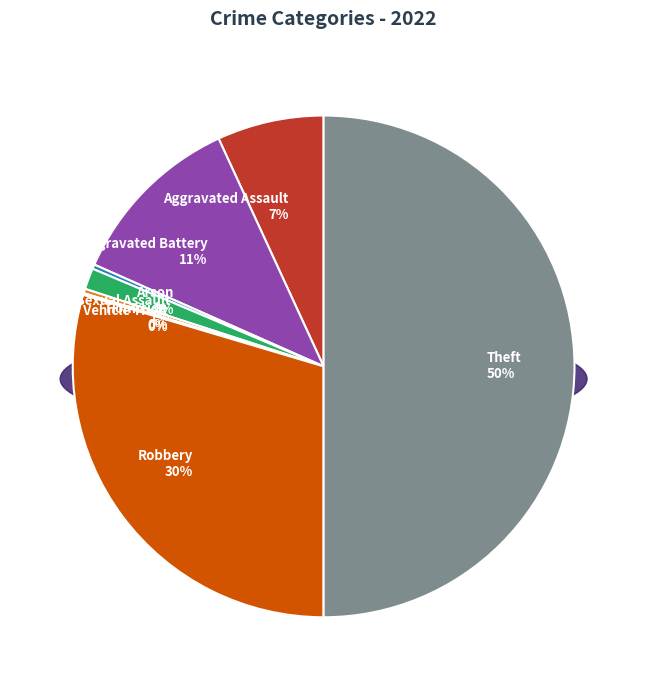

Does Motor Vehicle Theft account for over 50% of the chart?

No